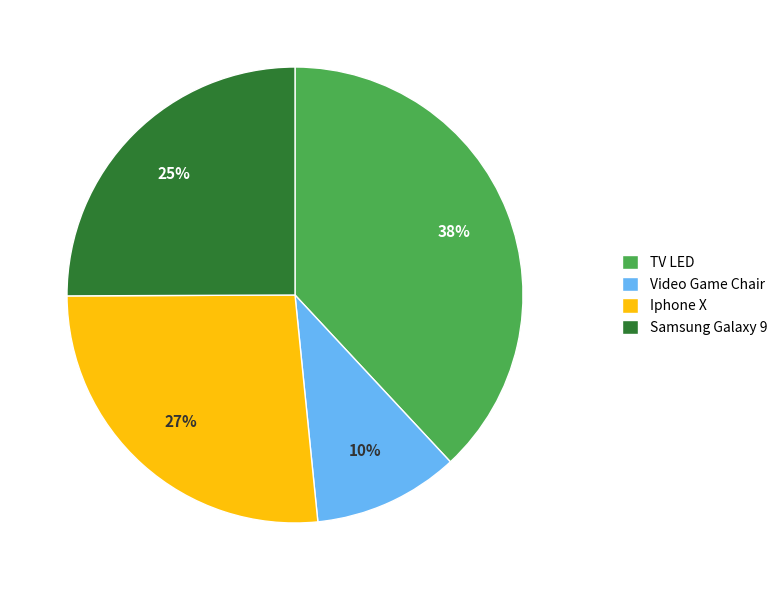

To the nearest percent, what percentage of the pie is Video Game Chair?

10%